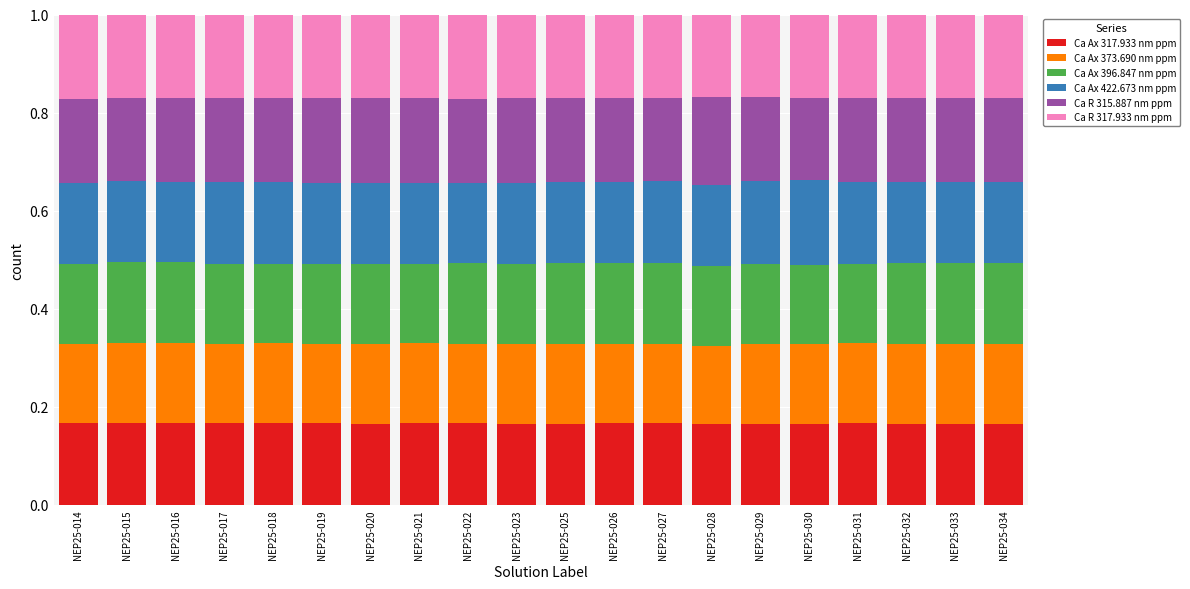

What is the sum of all Ca Ax 317.933 nm ppm values?

3.3